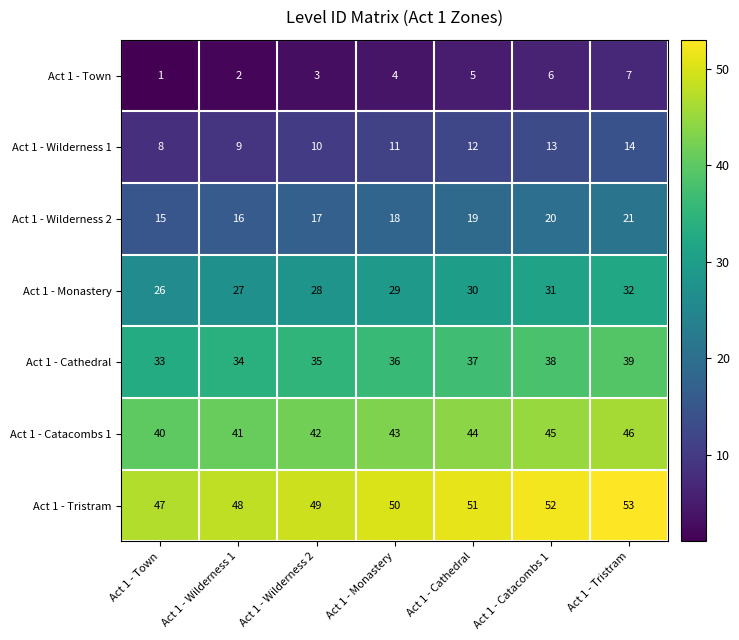

What is the approximate value of Act 1 - Monastery at Act 1 - Cathedral?

30